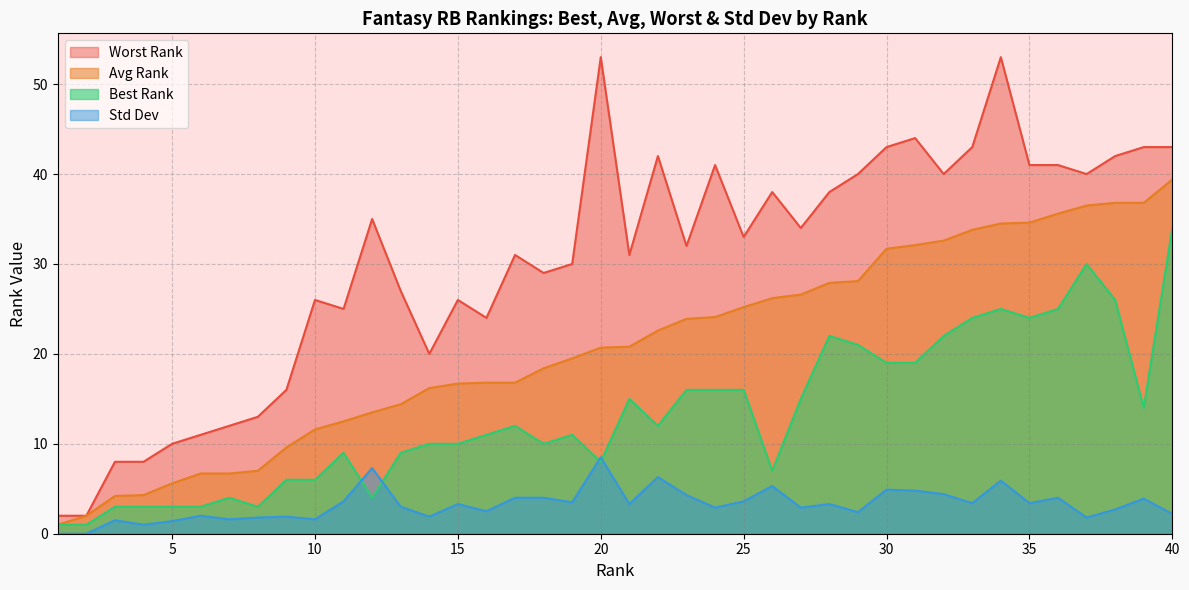

How many interior local valleys does the Best Rank series have?

8